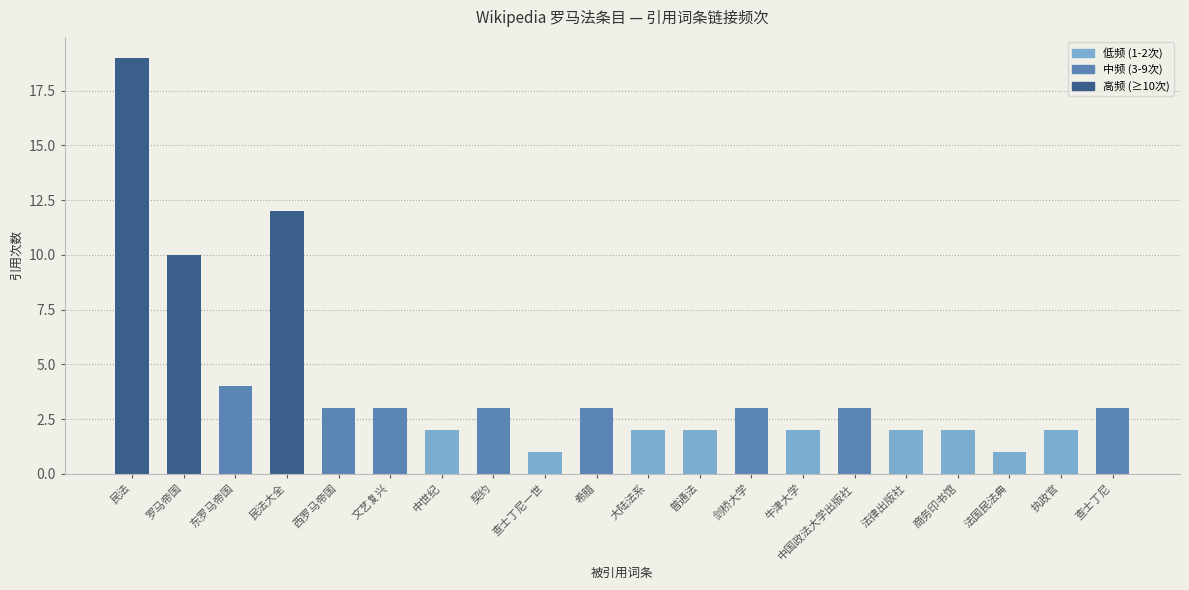

What is the value of the 2nd bar from the left?

10